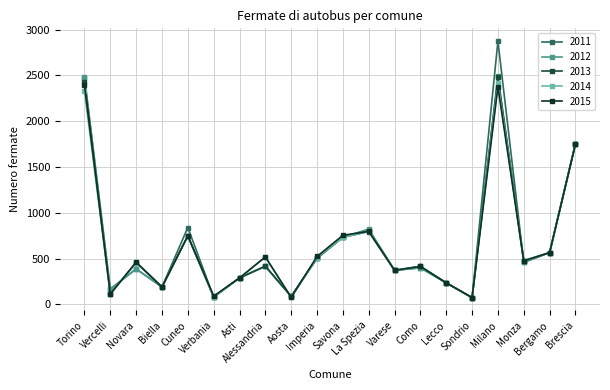

What position from the left is Bergamo?

19